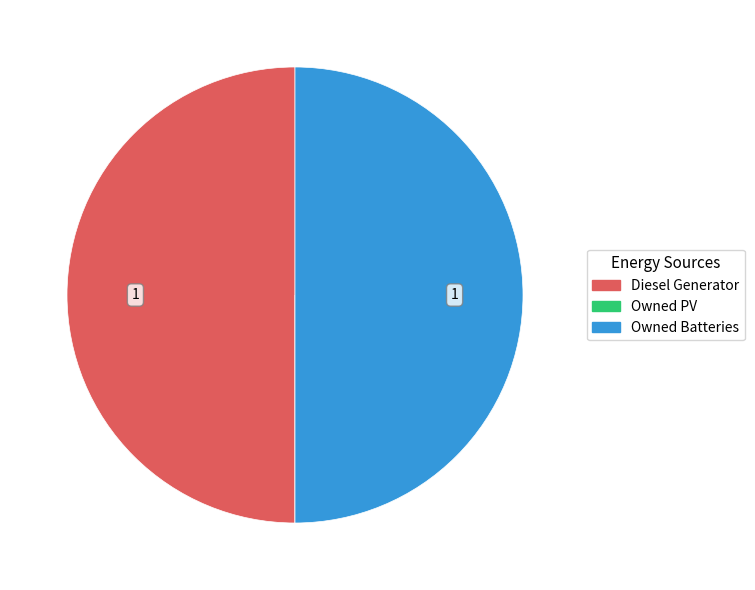

Is it true that Owned Batteries is 58% of the pie?

False